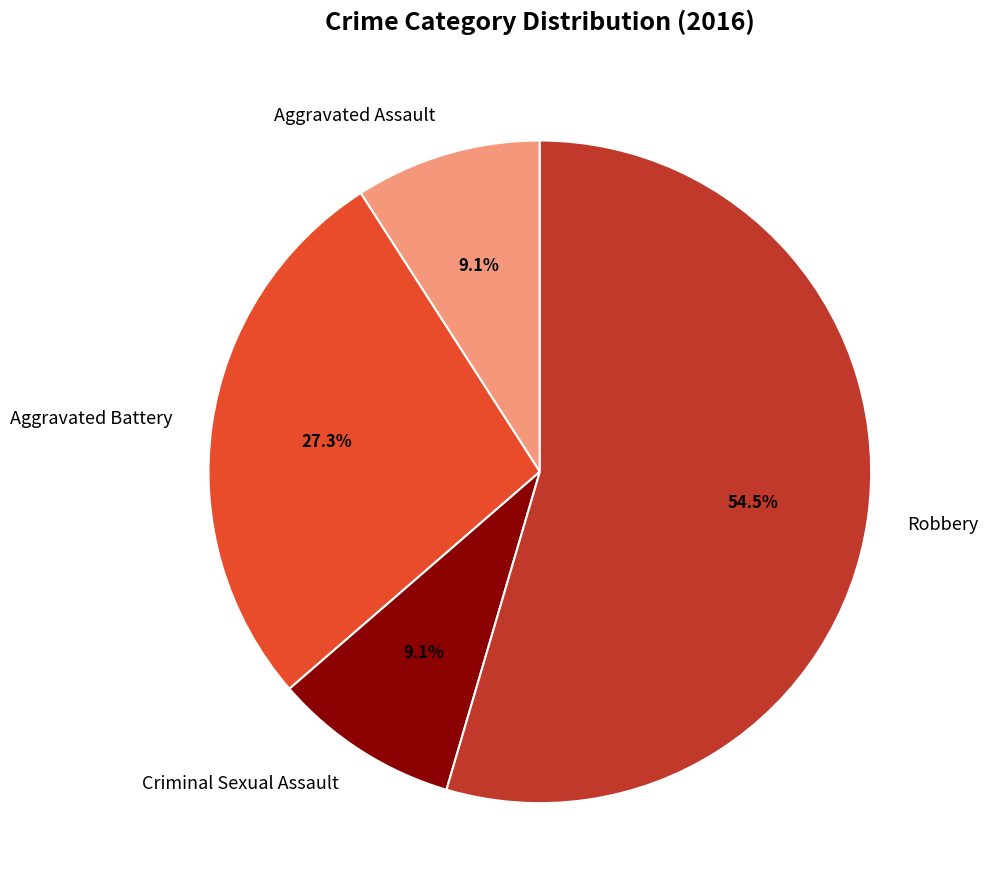

To the nearest percent, what portion does Aggravated Battery represent?

27%